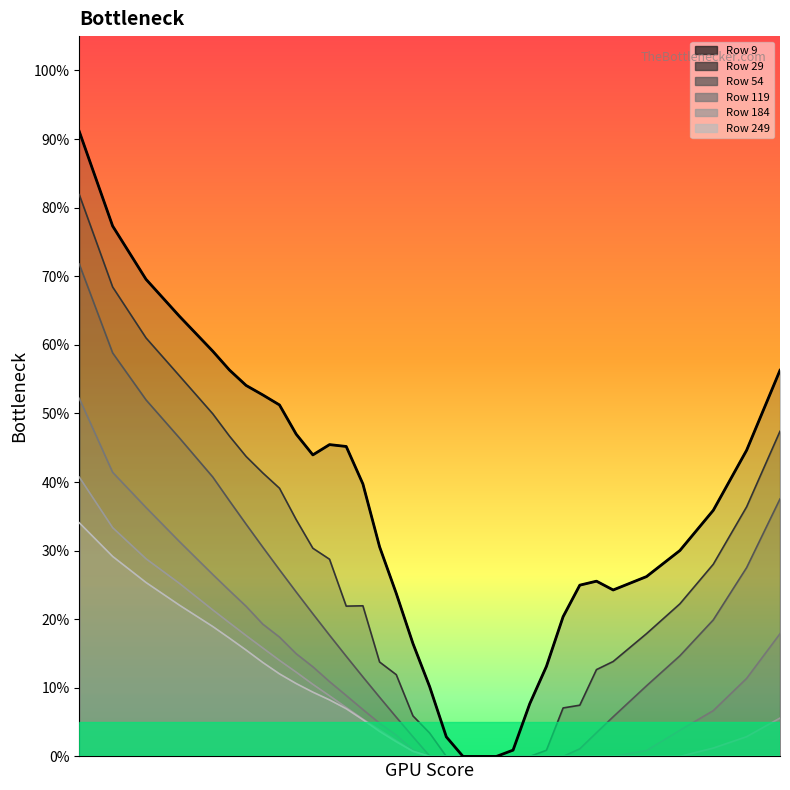

True or false: 119 has a value of 0.0 at 5250.

False